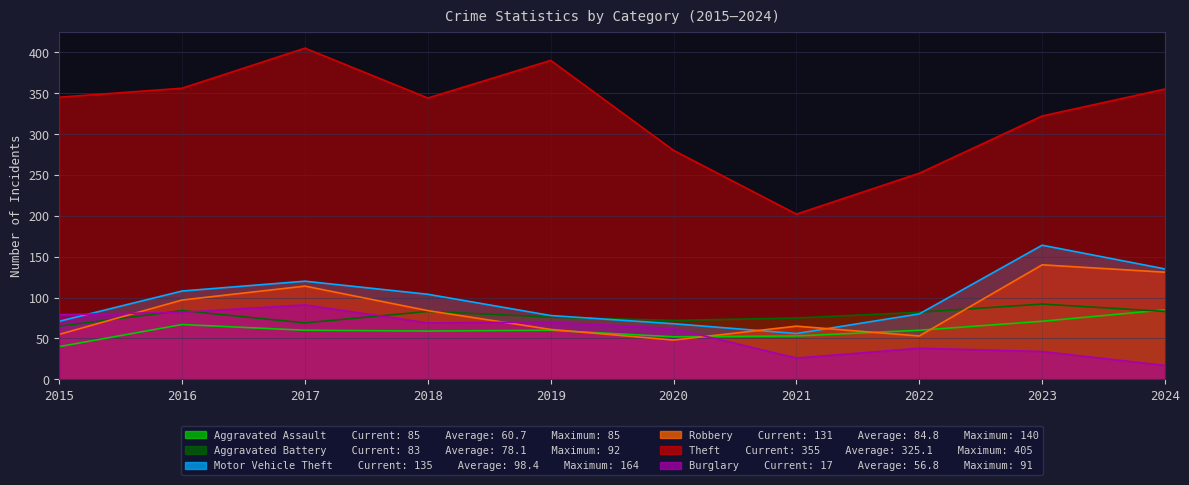

True or false: Aggravated Battery has a value of 41 at 2020.

False